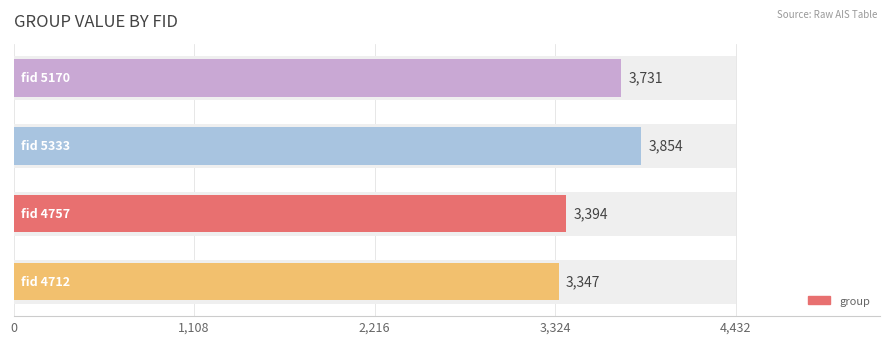

Are the bars horizontal?

Yes